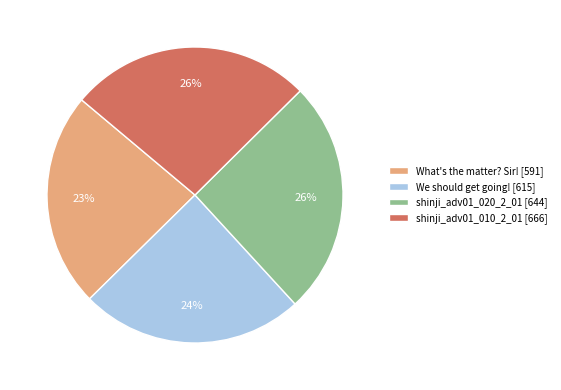

Approximately how many times larger is the value at shinji_adv01_020_2_01 [644] compared to shinji_adv01_010_2_01 [666]?

1.0